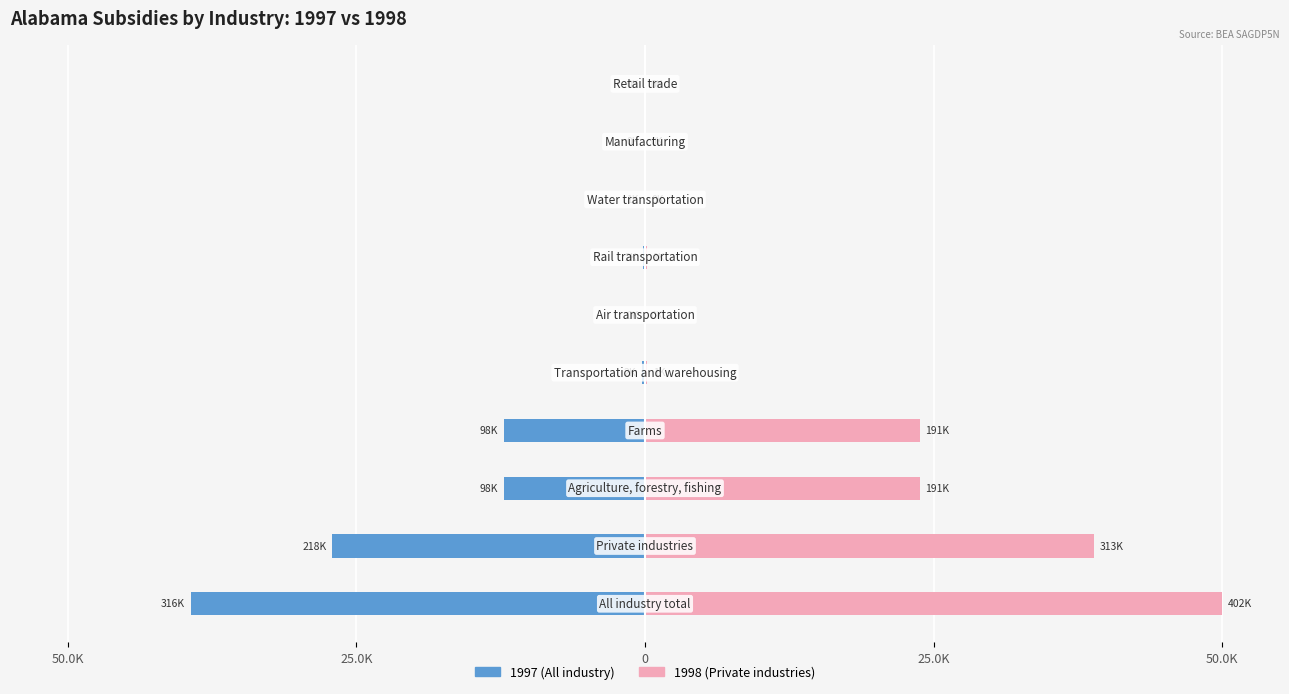

How many values in the 1997 (All industry) series are below 0?

8